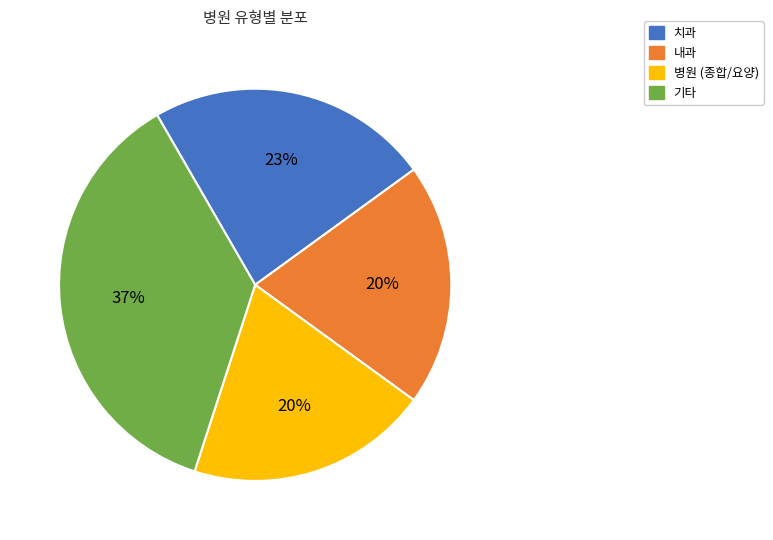

To the nearest percent, what is the average slice percentage?

25%